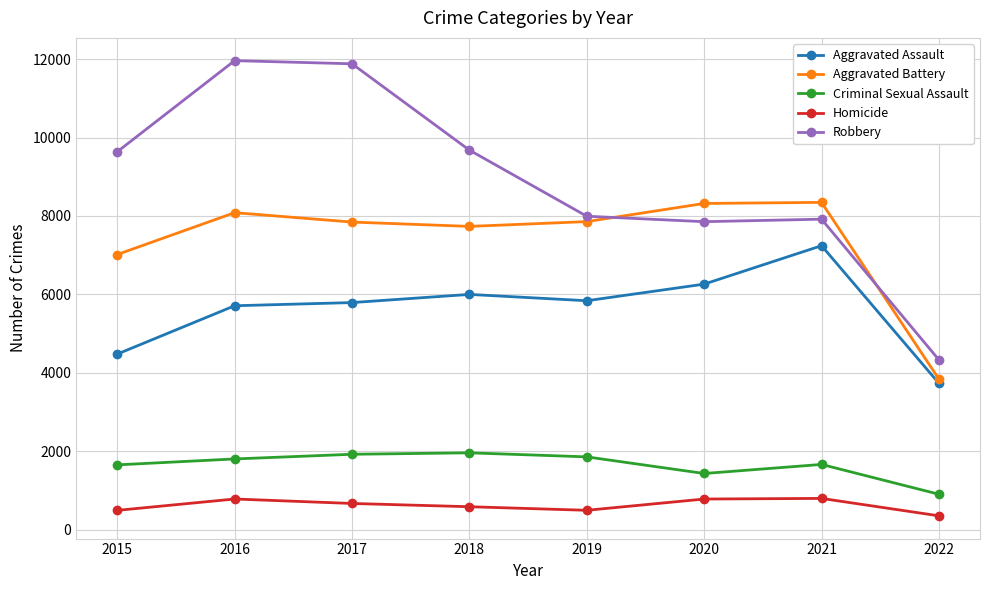

The Robbery series shows 4333 at 2022. True or false?

True